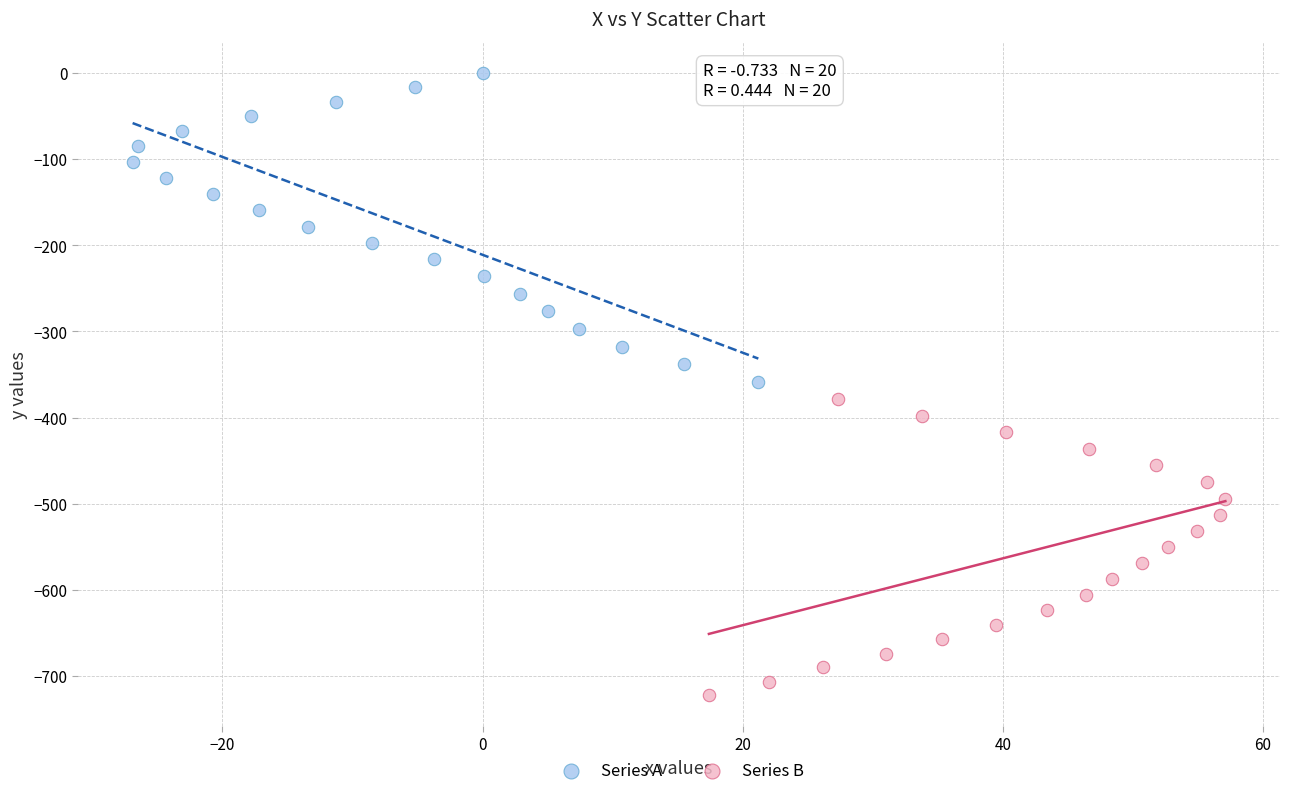

Which series contains the highest Y value?

Series A